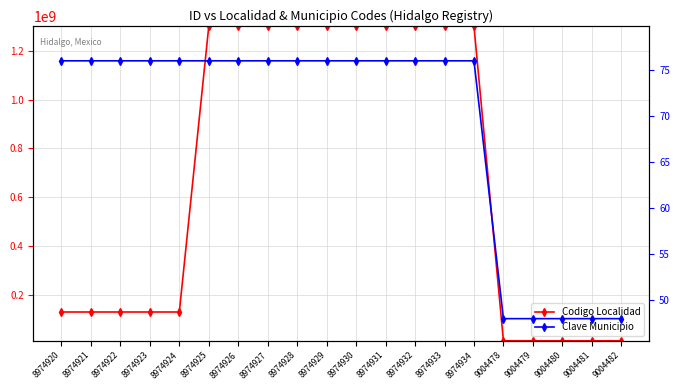

What is the sum of the Clave Municipio values at 8974924 and 8974928?

152